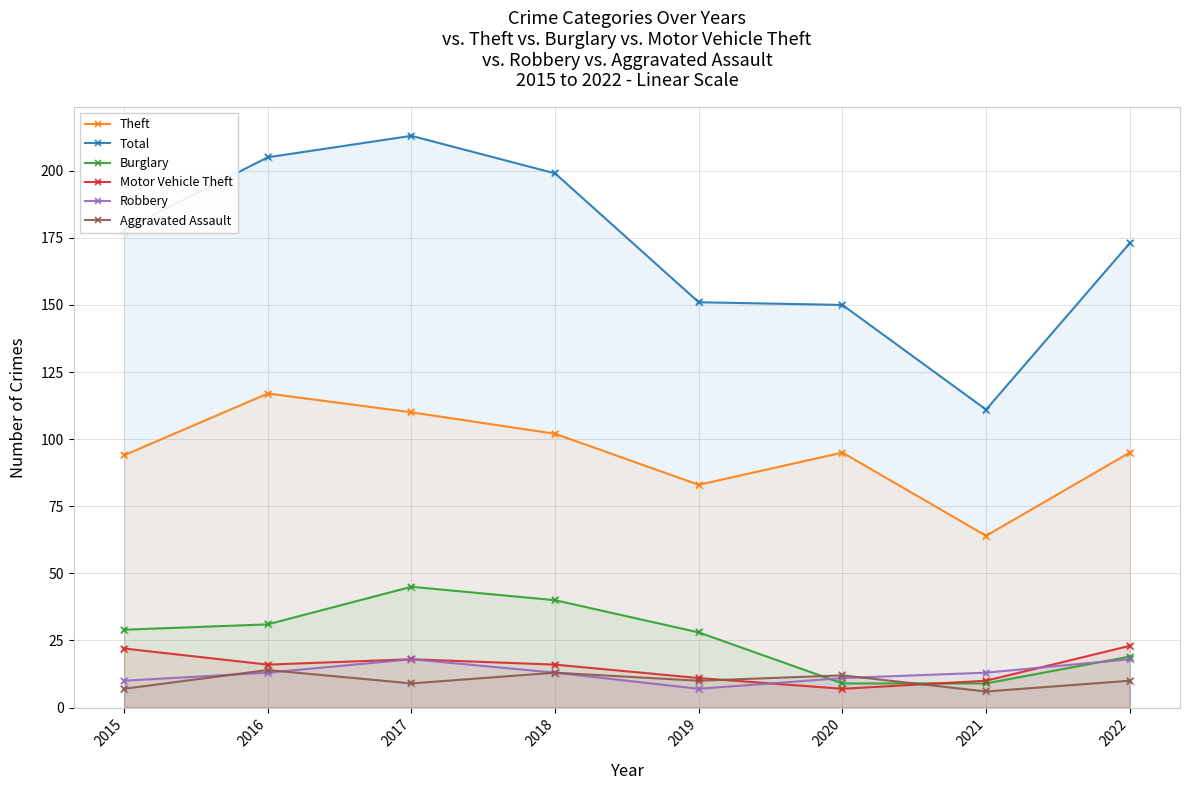

Is the value of Total at 2018 greater than the value of Burglary at 2016?

Yes